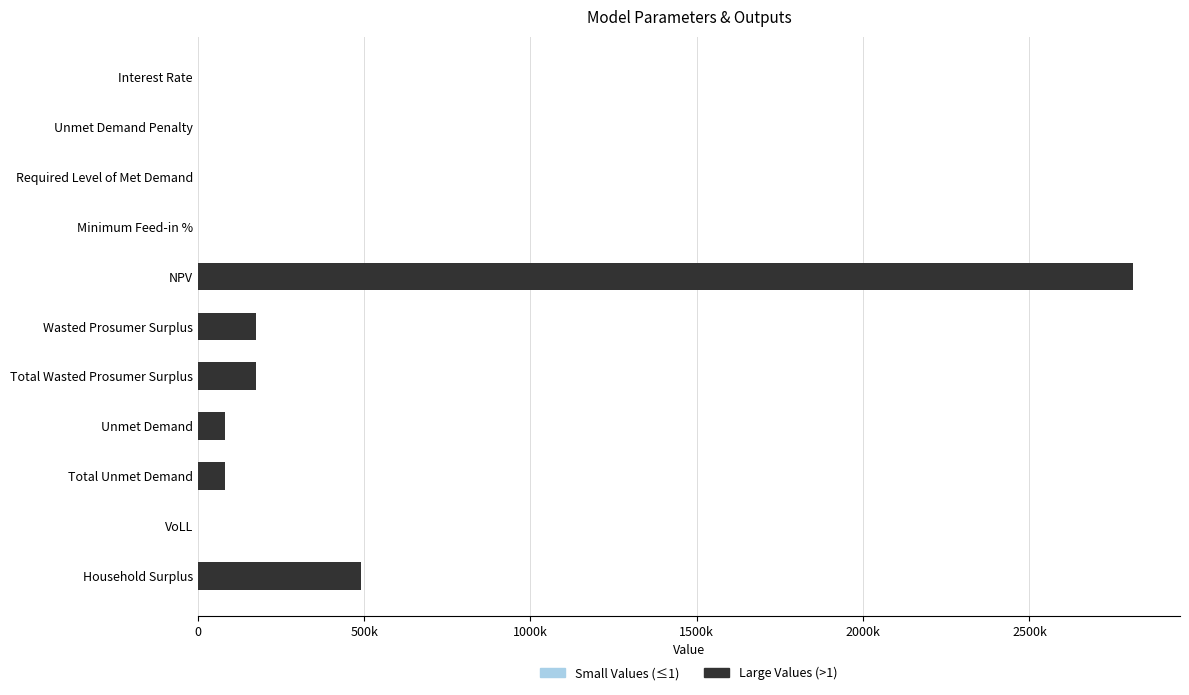

Which series has the widest spread of values?

Large Values (>1)